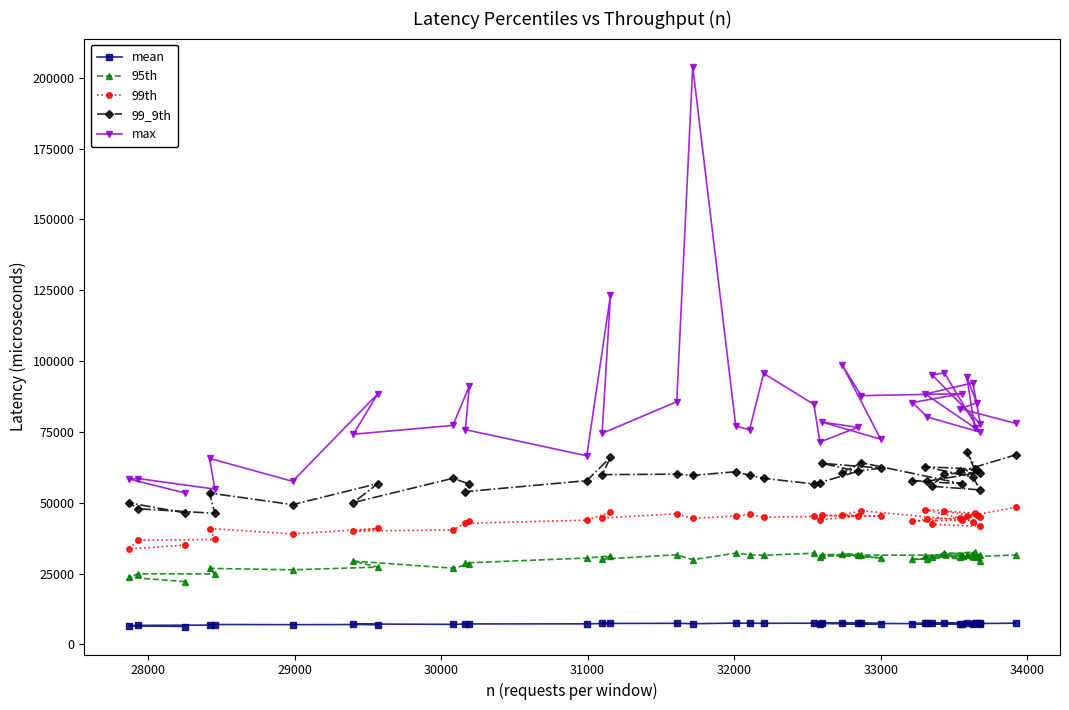

True or false: 99th has more than 0 interior local peaks.

True